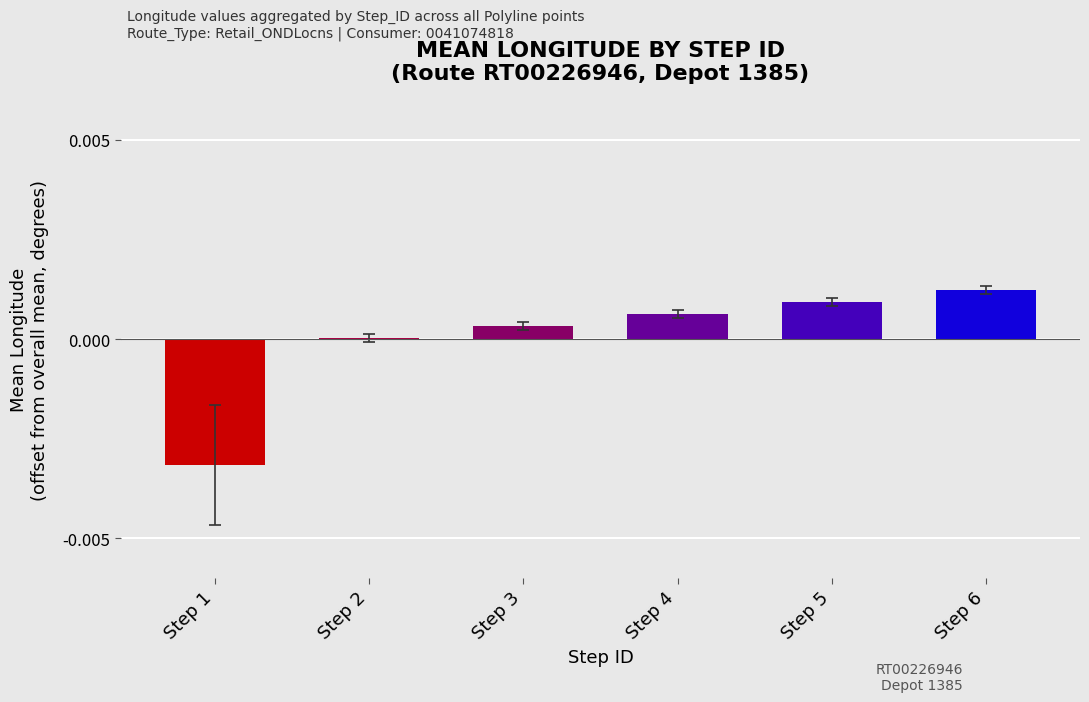

Where is the data nearest to the value 0?

Step 2